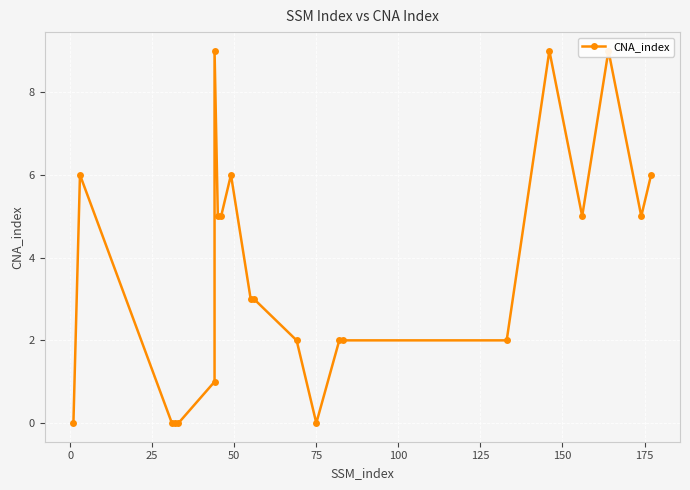

What is the difference between the maximum and minimum values?

9